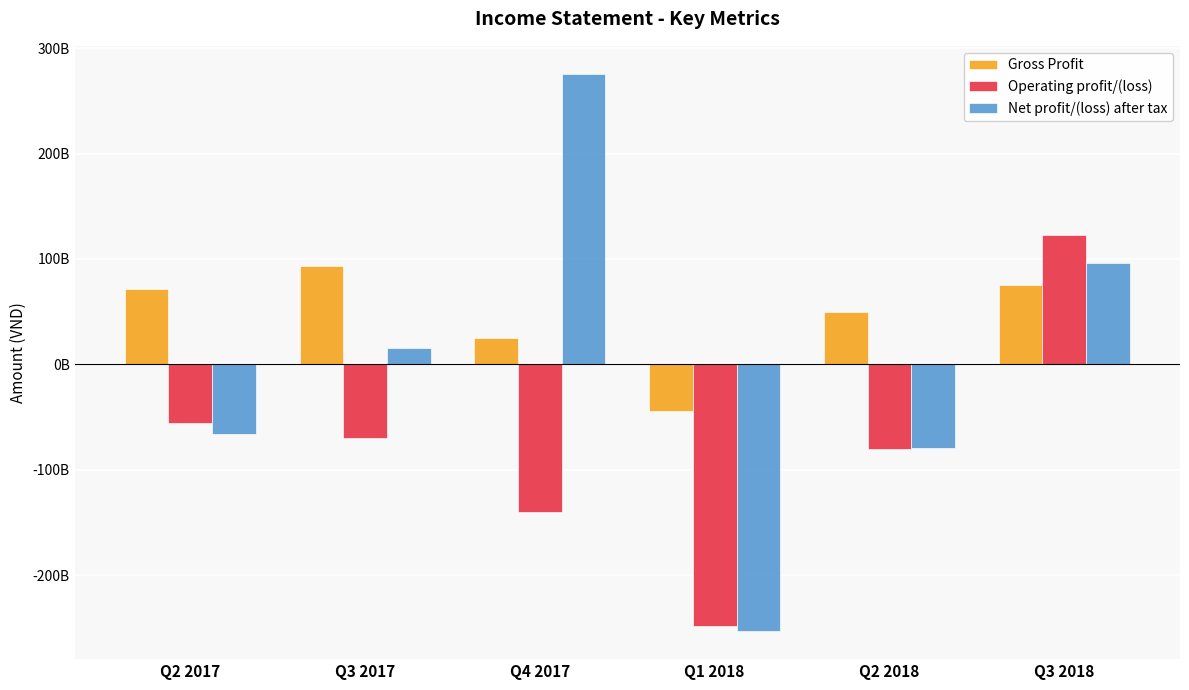

At Q1 2018, list the series in order from smallest to largest.

Net profit/(loss) after tax, Operating profit/(loss), Gross Profit